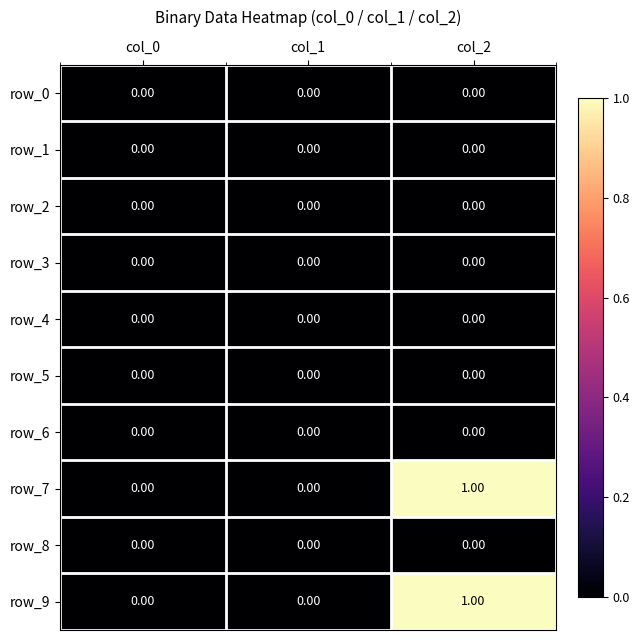

Reading left to right, list all the values displayed in this chart.

row_0: 0	0	0
row_1: 0	0	0
row_2: 0	0	0
row_3: 0	0	0
row_4: 0	0	0
row_5: 0	0	0
row_6: 0	0	0
row_7: 0	0	1
row_8: 0	0	0
row_9: 0	0	1